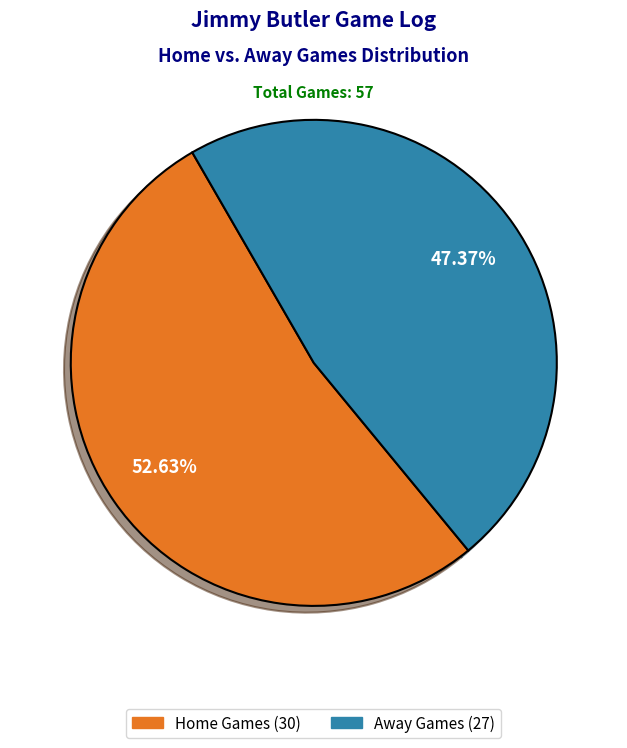

Is there any slice that represents more than half of the pie?

Yes